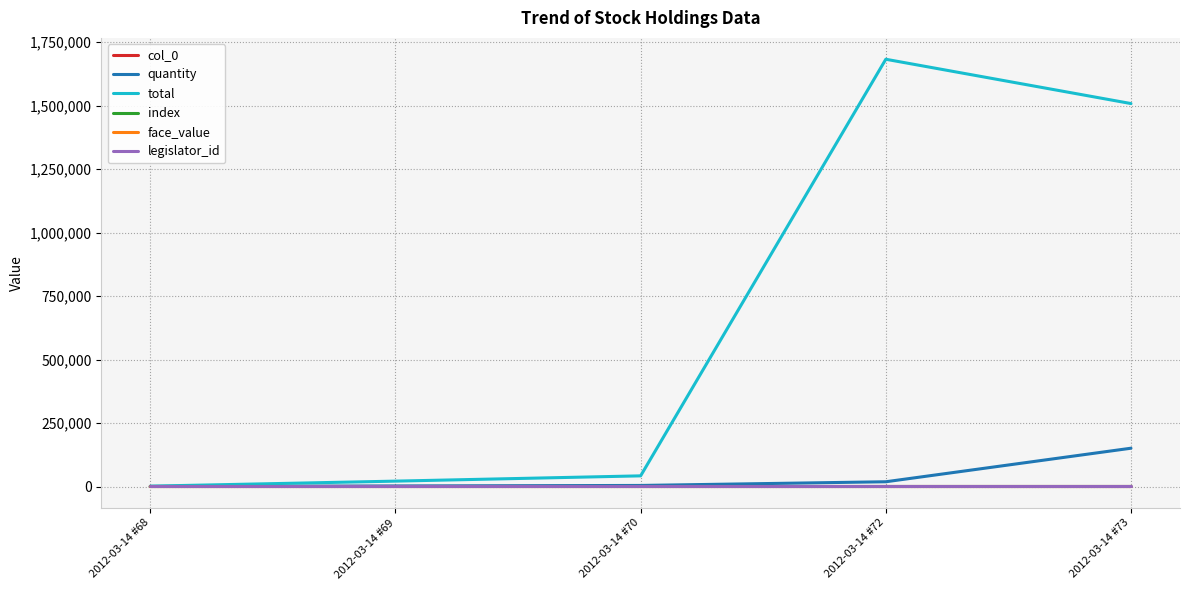

At how many categories does at least one series exceed 1468348?

2